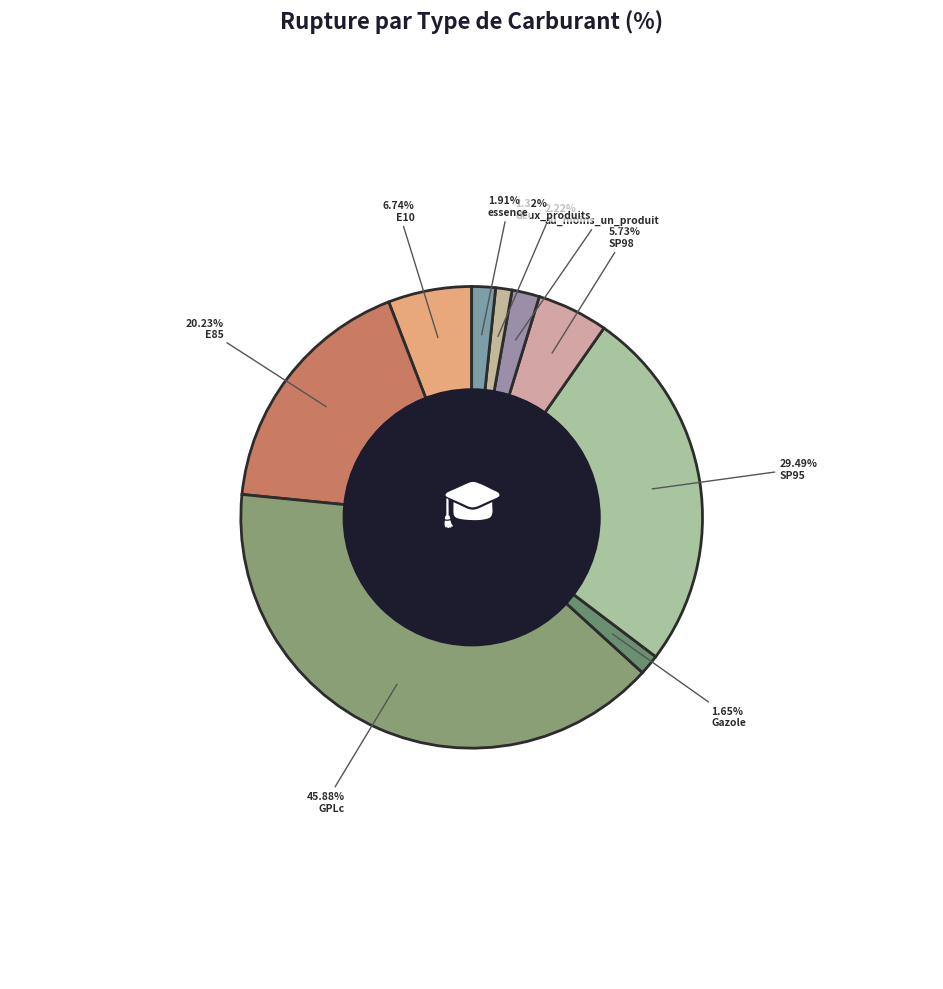

Which category has the smallest portion of the pie?

deux_produits